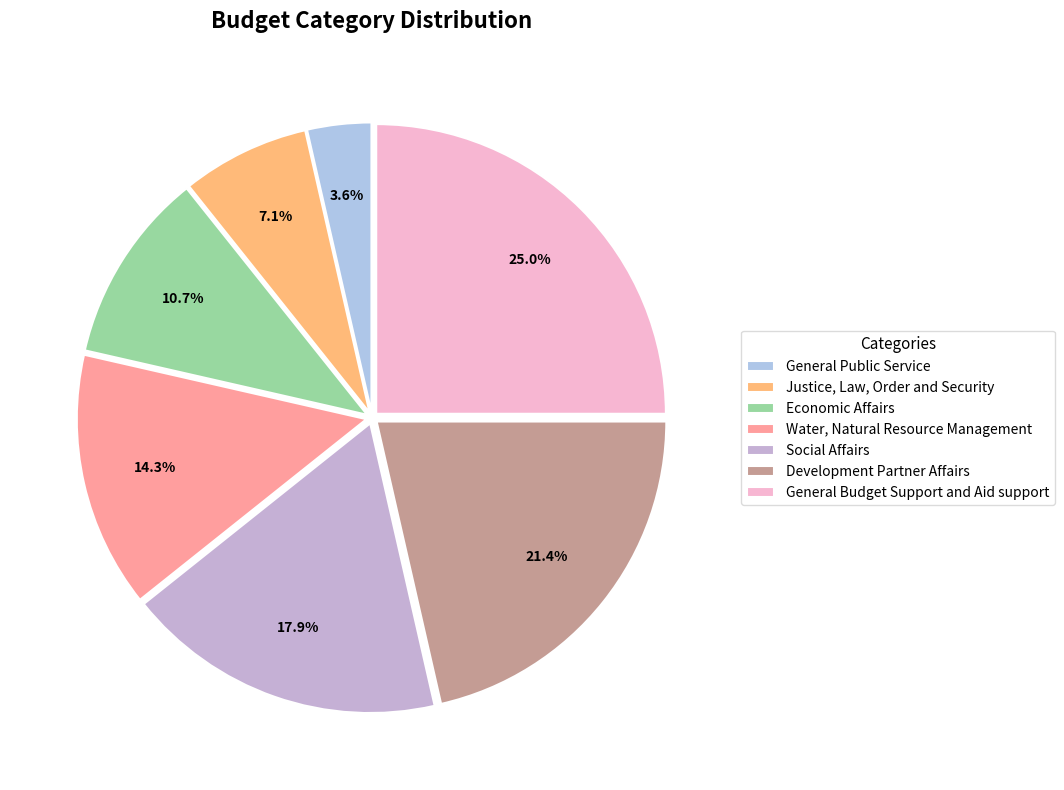

Does any single category account for the majority?

No